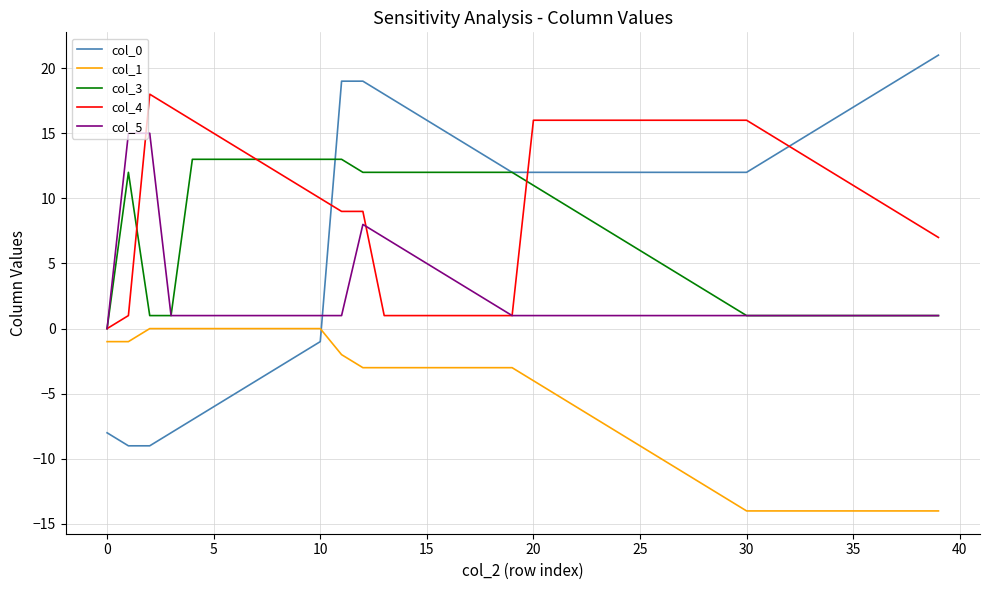

True or false: col_1 and col_4 intersect in this chart.

False